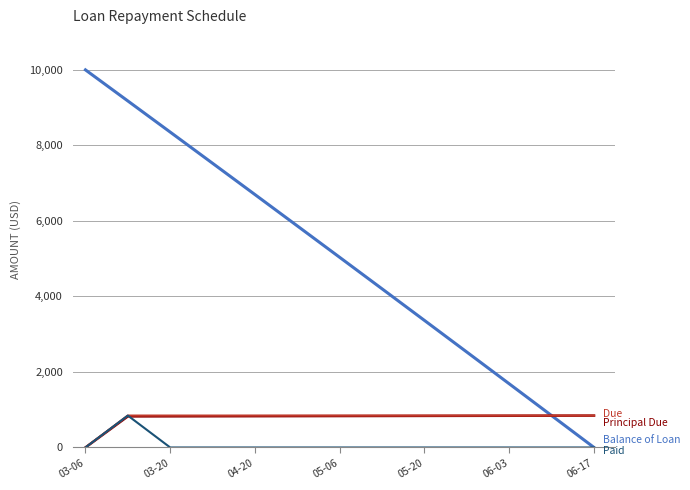

Does the chart have visible grid lines?

Yes